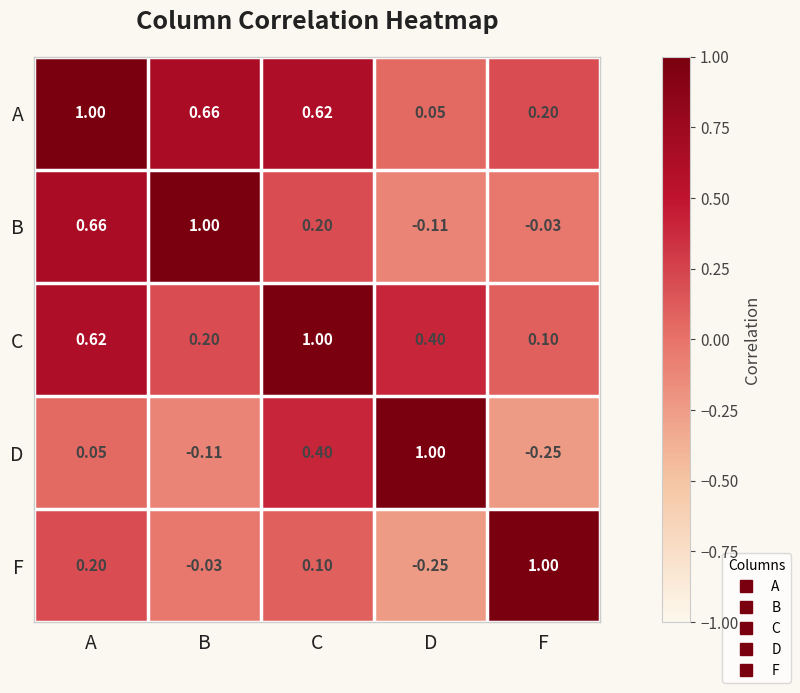

At which label does D first exceed 0?

A